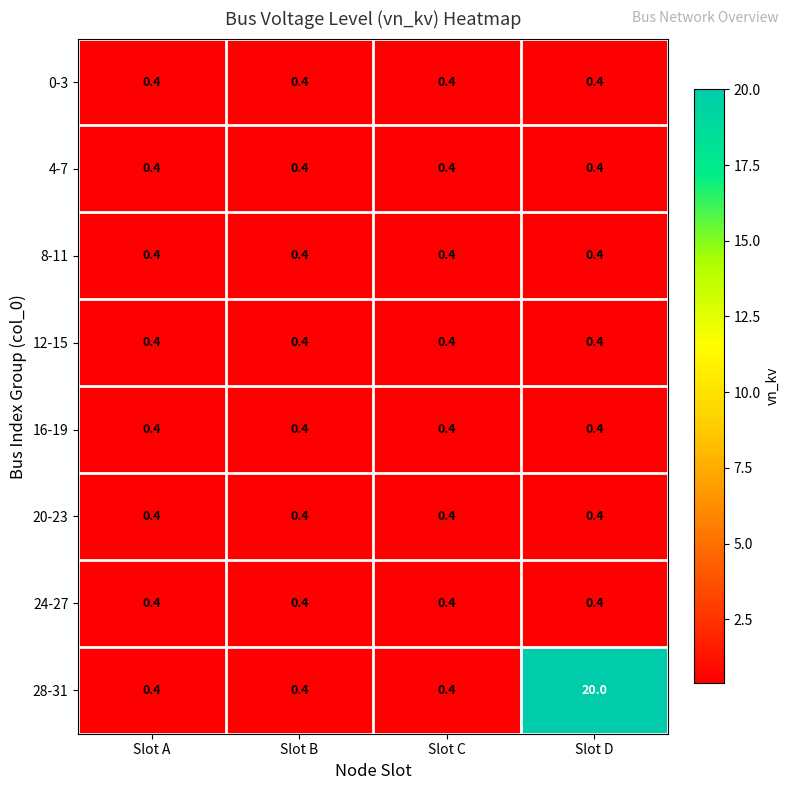

The 16-19 series shows 0.4 at Slot A. True or false?

True